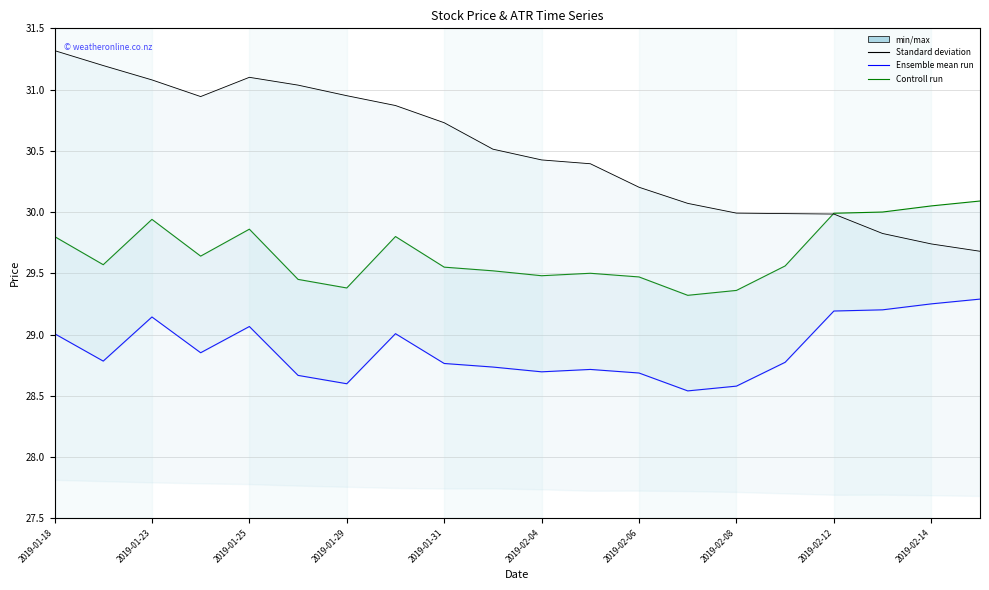

True or false: Controll run and Standard deviation intersect in this chart.

False